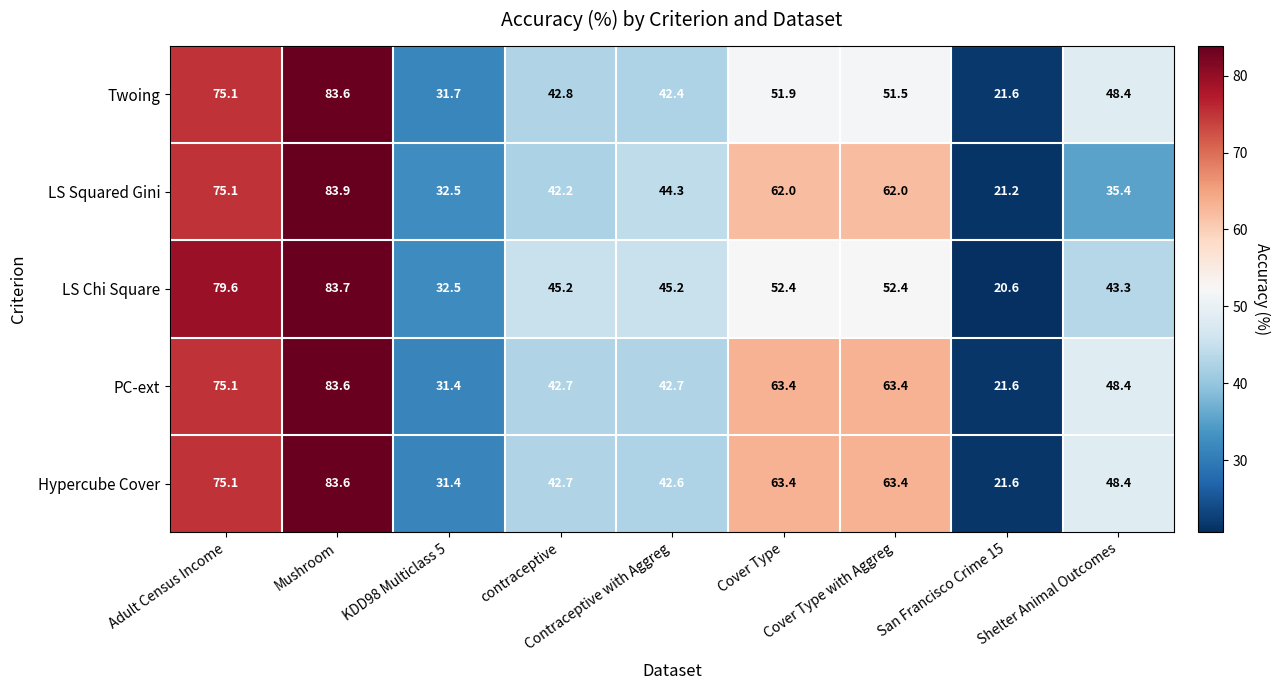

Which category has the highest value across all series?

Mushroom